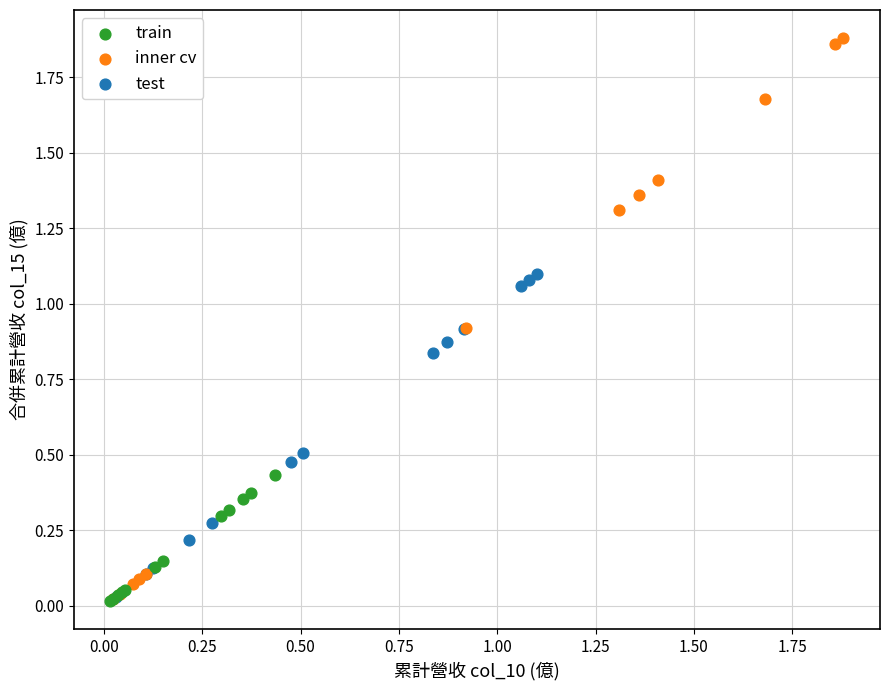

Which series contains the highest Y value?

inner cv